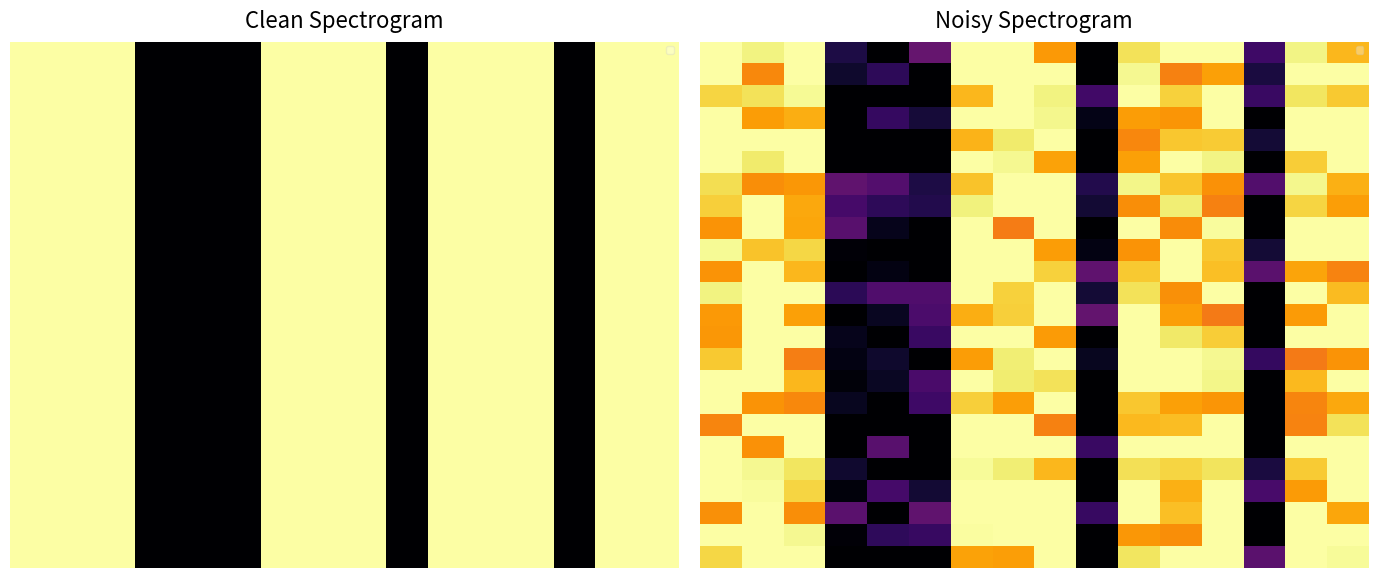

Which category has the lowest value across all series?

4